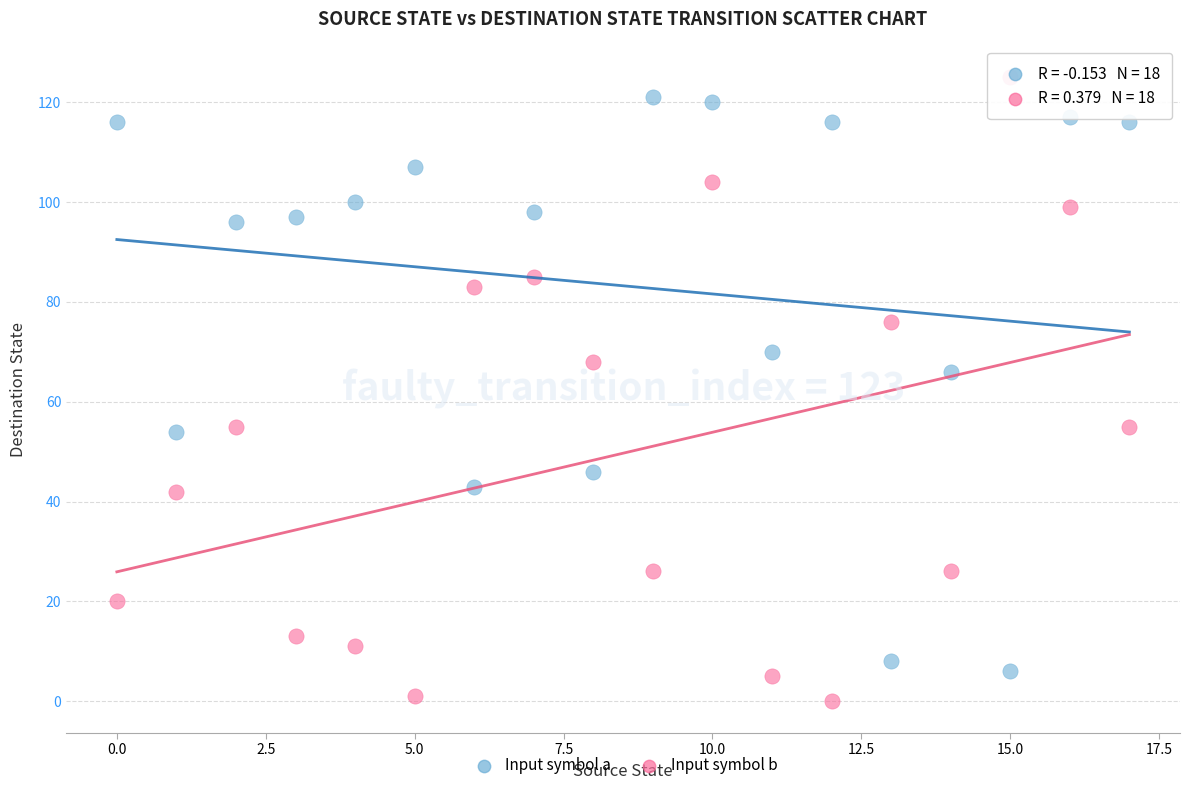

In the Input symbol a series, what Y value is closest to 63?

66